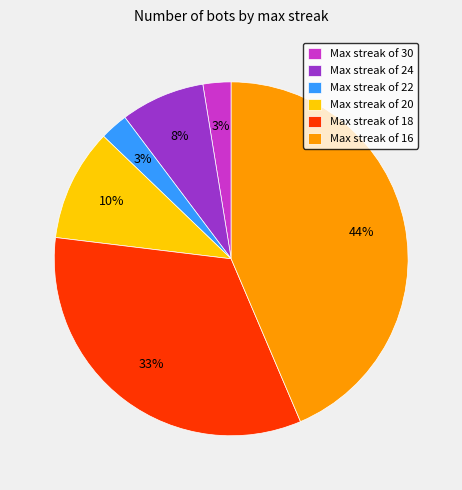

The Max streak of 30 slice represents 3% of the pie. True or false?

True